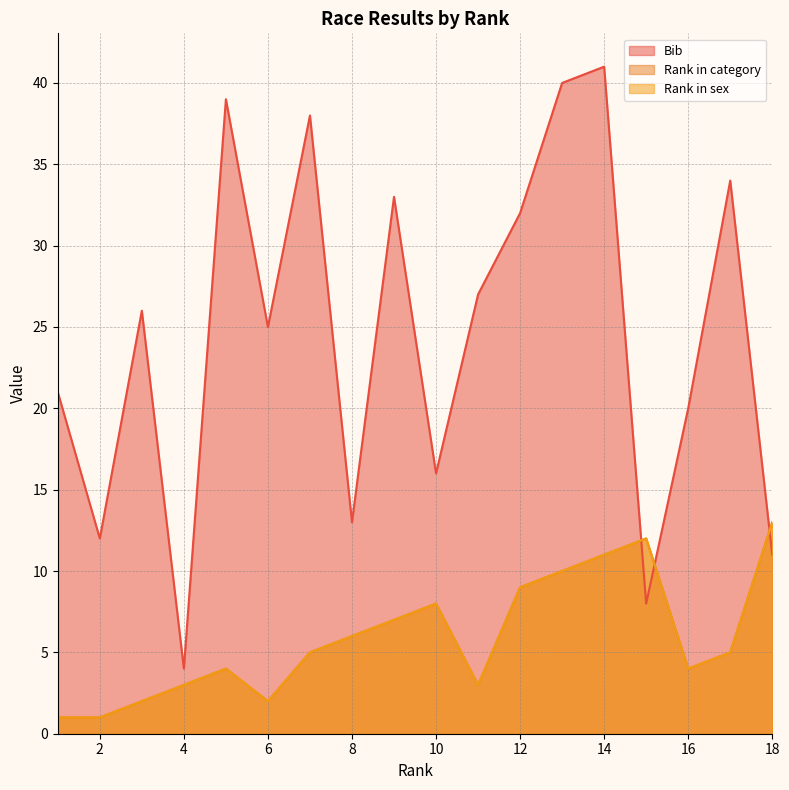

Which category has the highest value across all series?

14